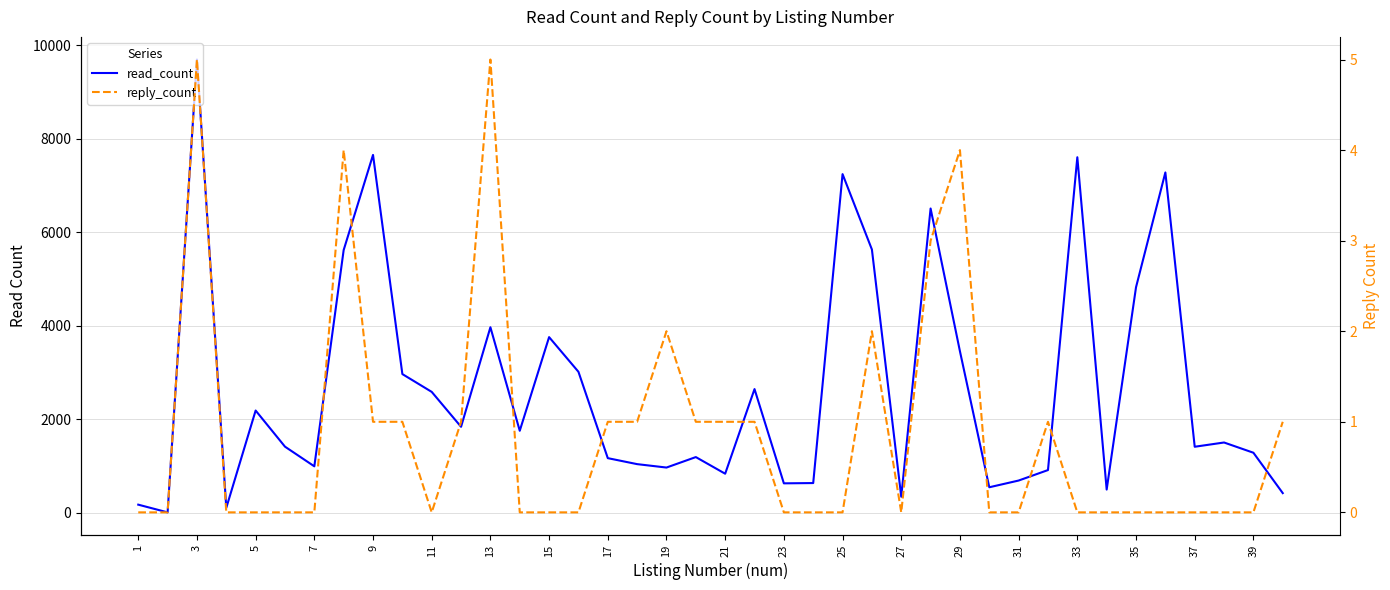

What is the average value of the reply_count series?

1